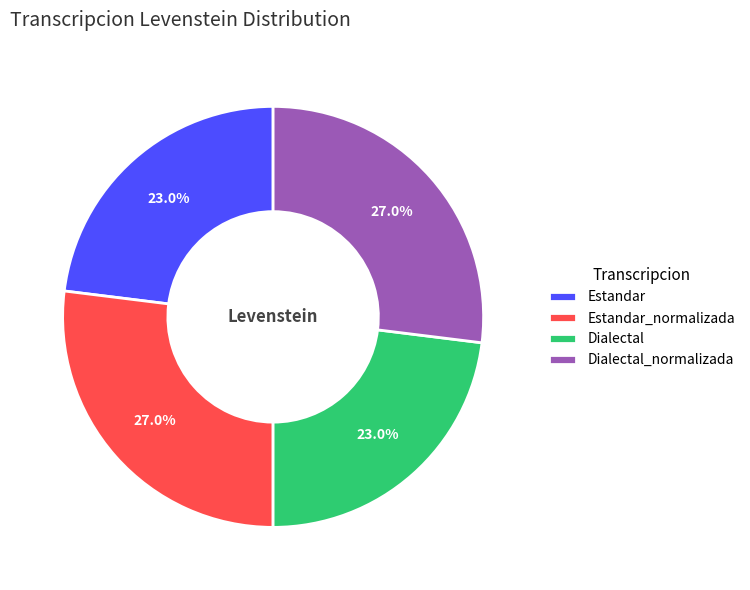

What portion of the pie excludes Estandar?

77.0%